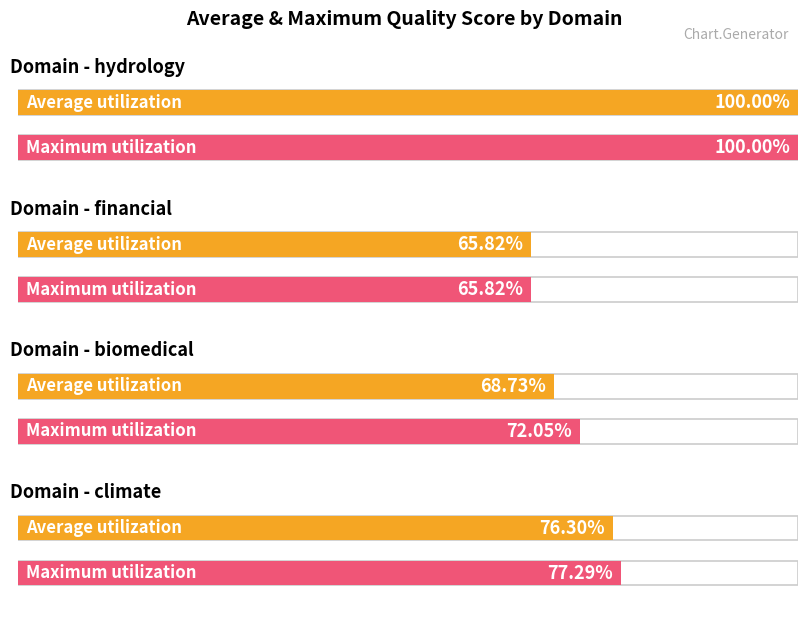

What is the maximum value shown in the chart?

1.0